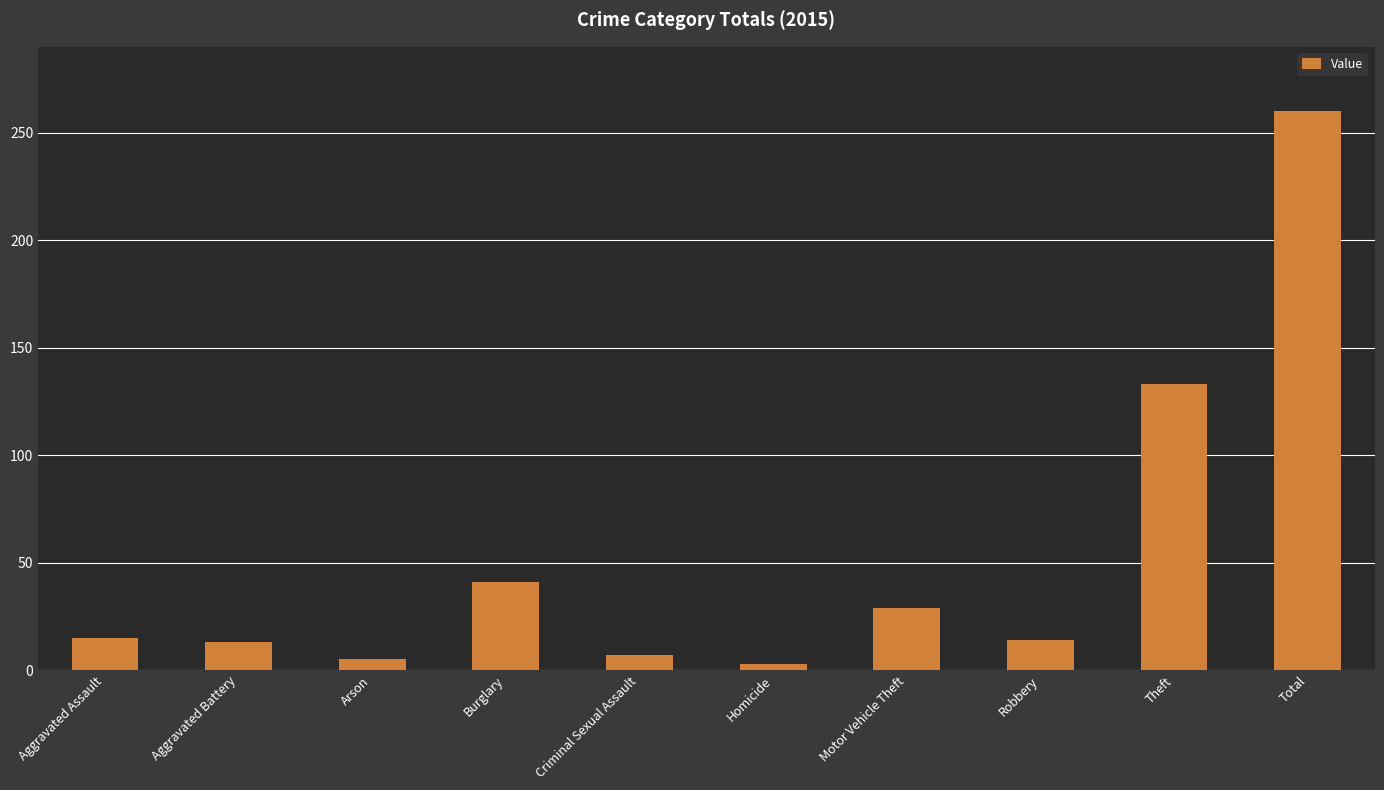

How many categories are shown in the chart?

10